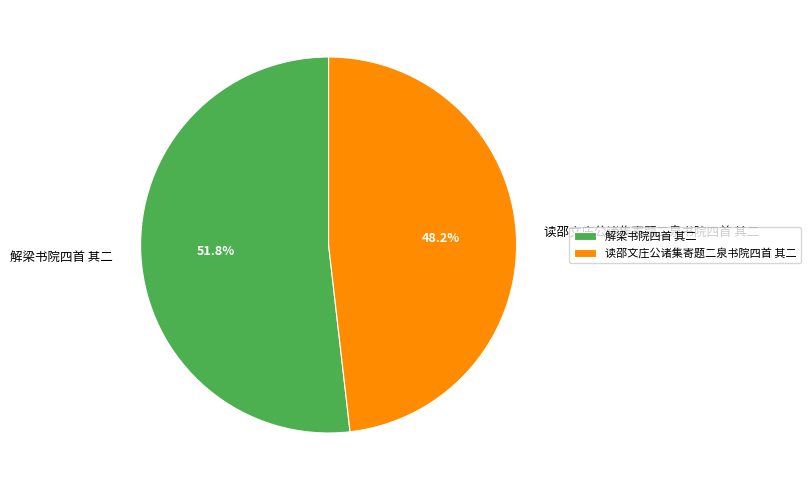

What is the total percentage of 读邵文庄公诸集寄题二泉书院四首 其二 and 解梁书院四首 其二?

100.0%